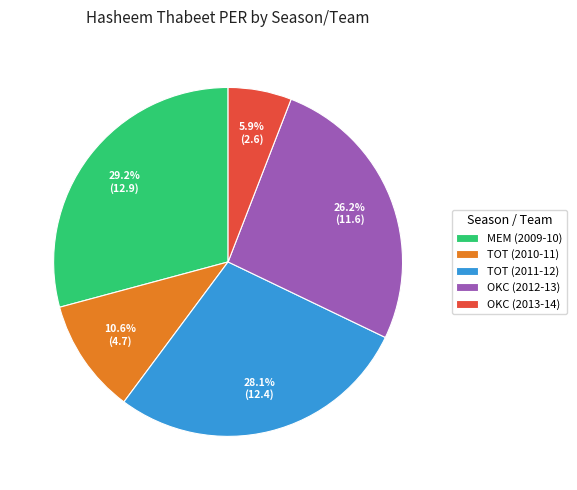

Between MEM (2009-10) and TOT (2010-11), which is larger?

MEM (2009-10)